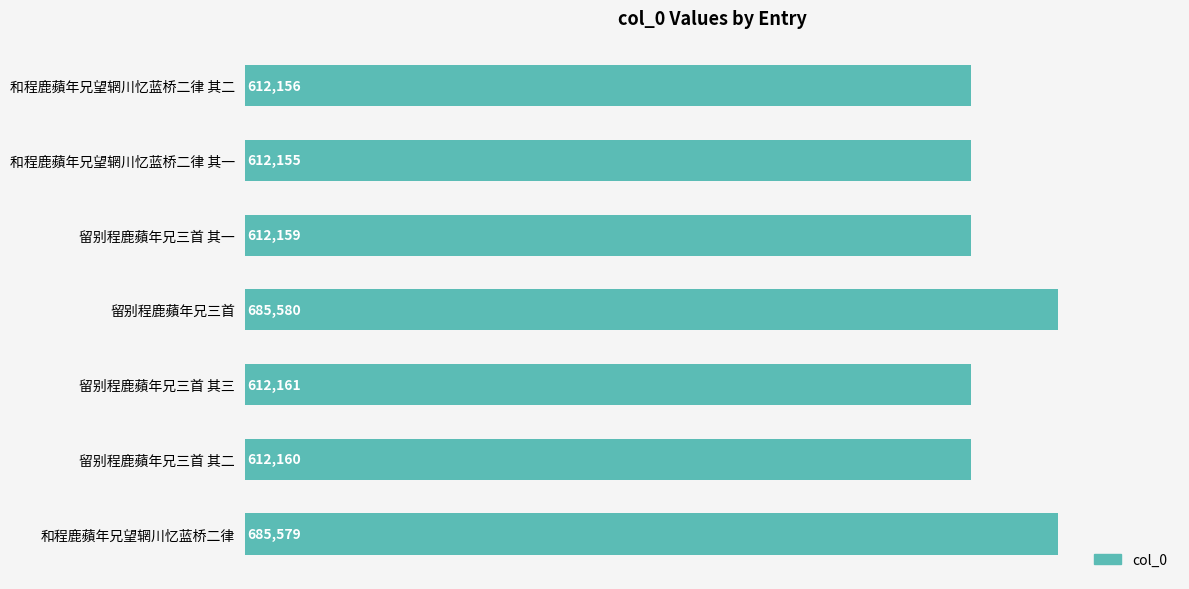

Which has a higher value, 和程鹿蘋年兄望辋川忆蓝桥二律 or 和程鹿蘋年兄望辋川忆蓝桥二律 其二?

和程鹿蘋年兄望辋川忆蓝桥二律